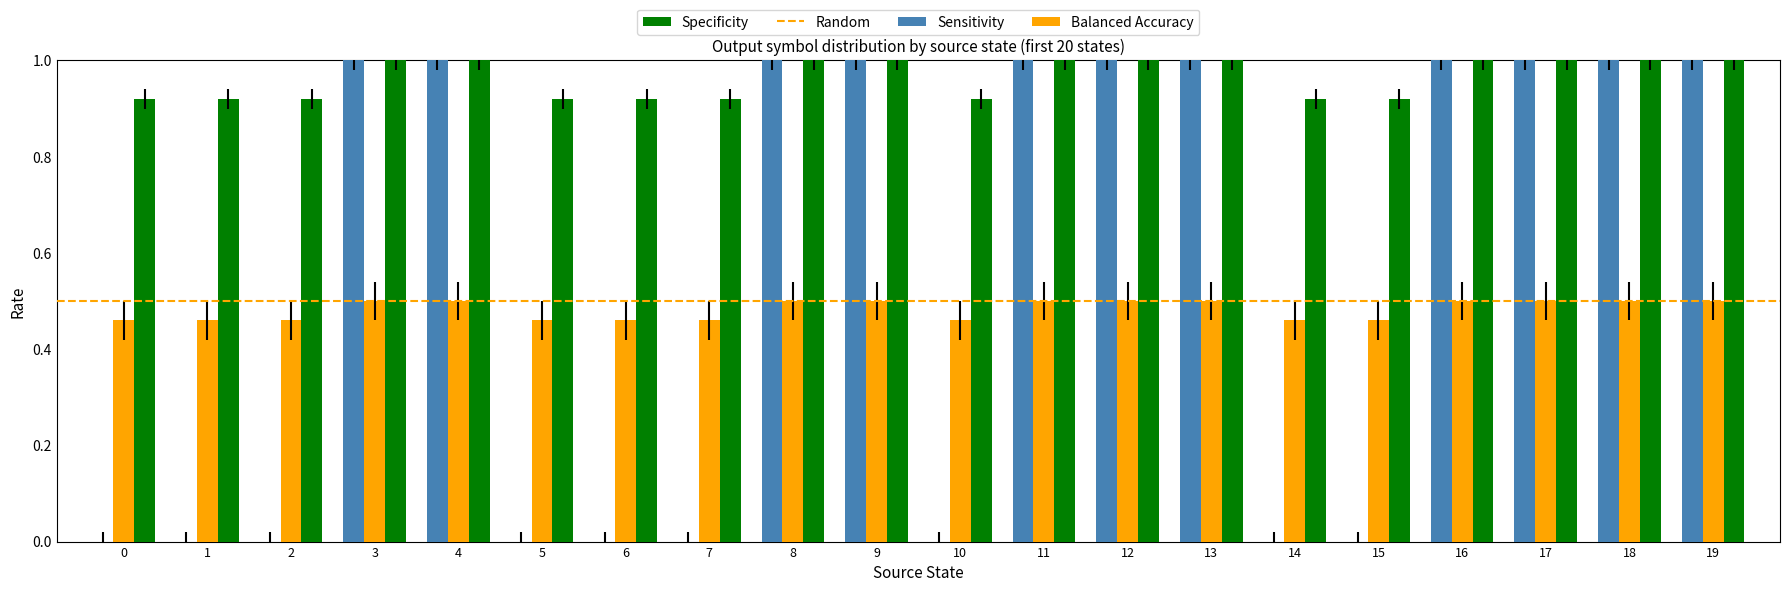

How many groups of bars are there?

20